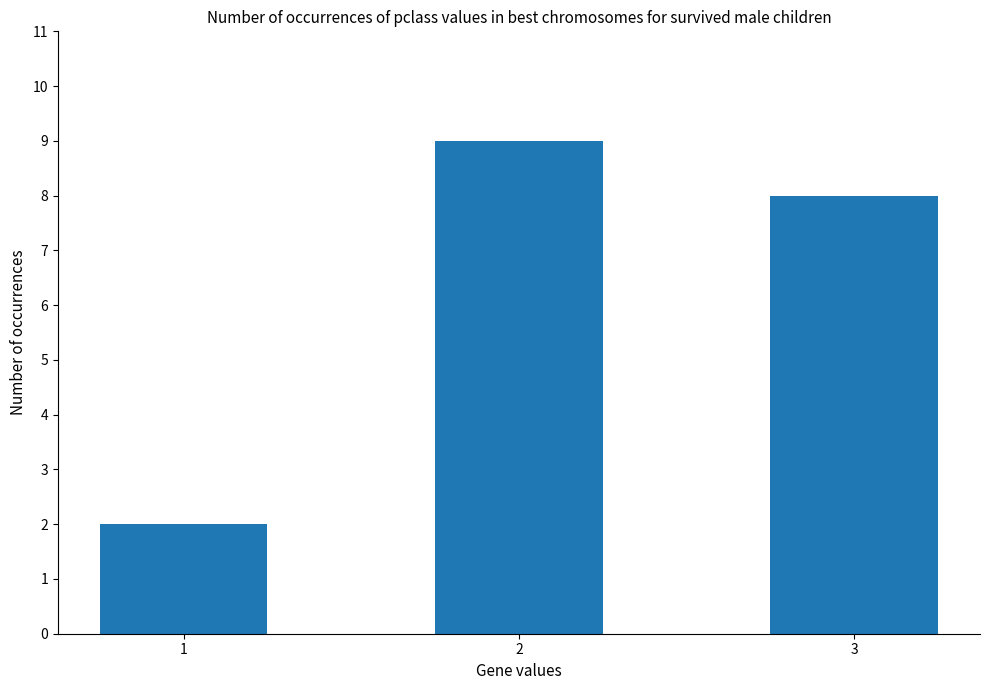

Approximately how many times larger is the value at 2 compared to 3?

1.1